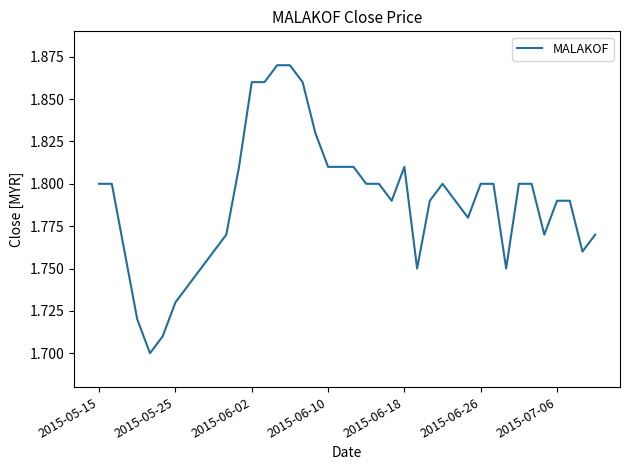

Reading left to right, extract all data points from this chart.

1.8	1.8	1.8	1.7	1.7	1.7	1.7	1.7	1.8	1.8	1.8	1.8	1.9	1.9	1.9	1.9	1.9	1.8	1.8	1.8	1.8	1.8	1.8	1.8	1.8	1.8	1.8	1.8	1.8	1.8	1.8	1.8	1.8	1.8	1.8	1.8	1.8	1.8	1.8	1.8